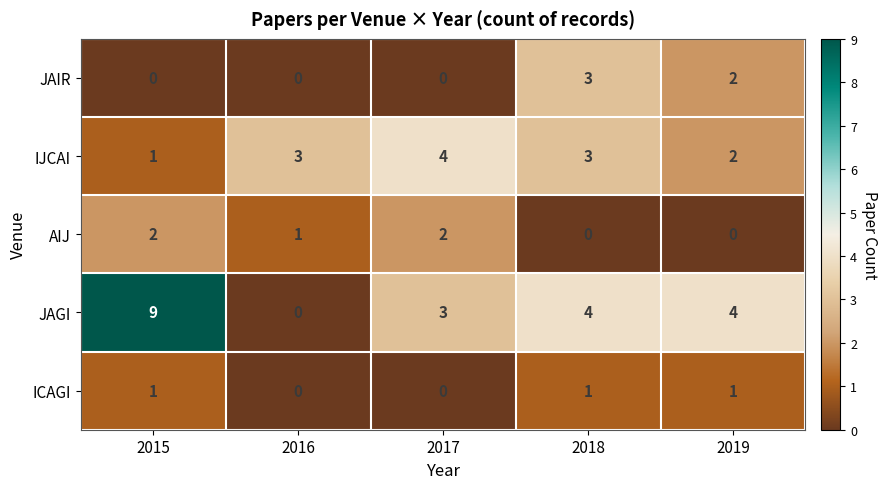

The value of JAGI at 2016 is 3. True or false?

False